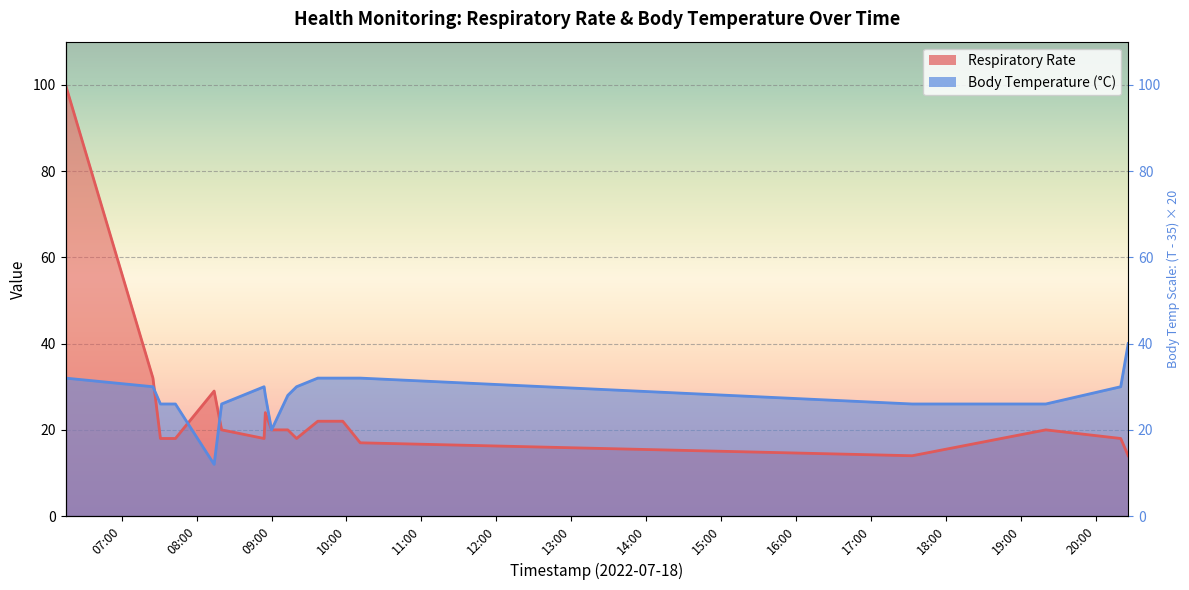

How many series are shown in this chart?

2